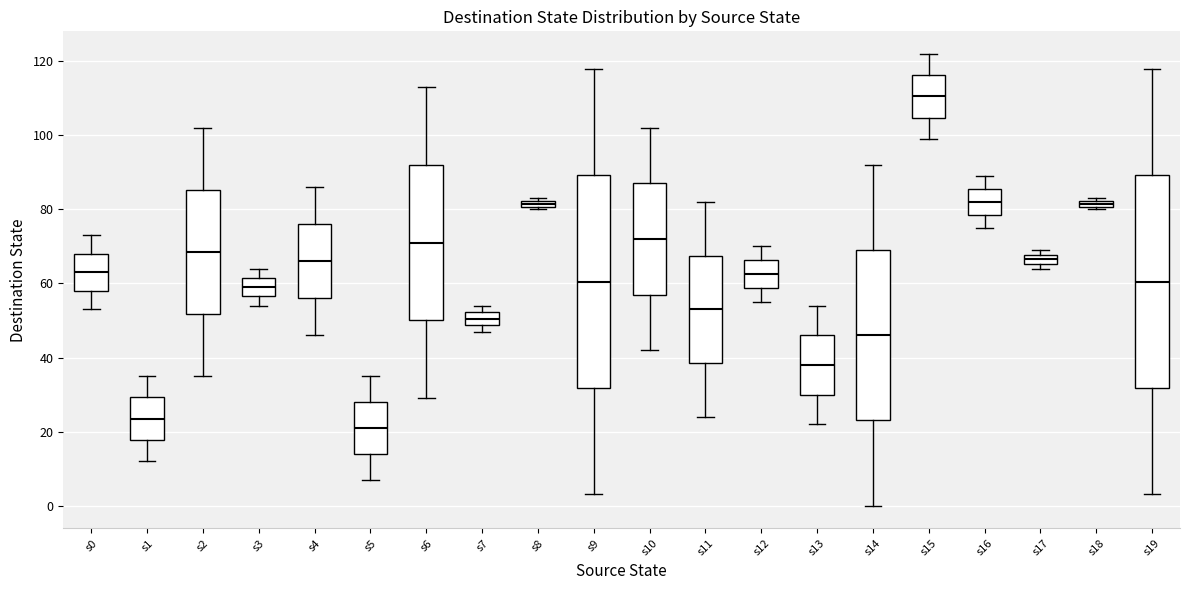

Where does the median line of the box for s0 sit on the y-axis? The values are not printed on the chart, so give them approximately, as read against the axis.

64